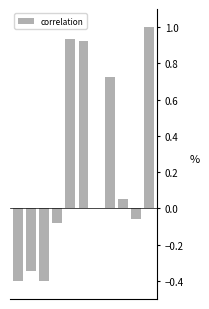

What is the sum of all values?

2.4